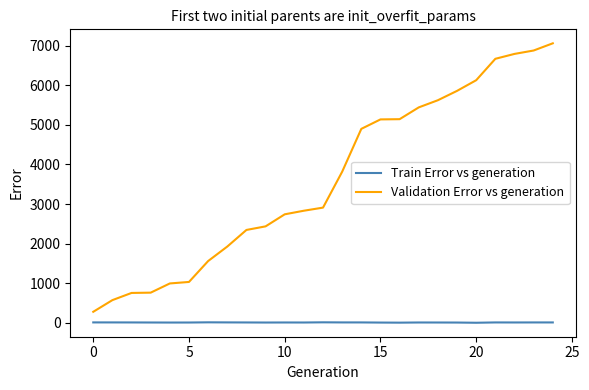

Rank the series by their average value, from lowest to highest.

Train Error vs generation, Validation Error vs generation